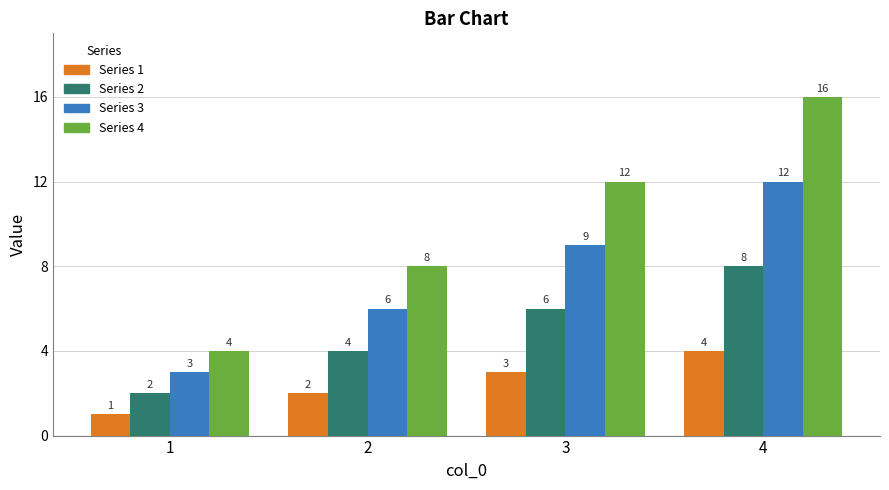

Reading right to left, transcribe all the data shown in this chart.

1: 4	3	2	1
2: 8	6	4	2
3: 12	9	6	3
4: 16	12	8	4